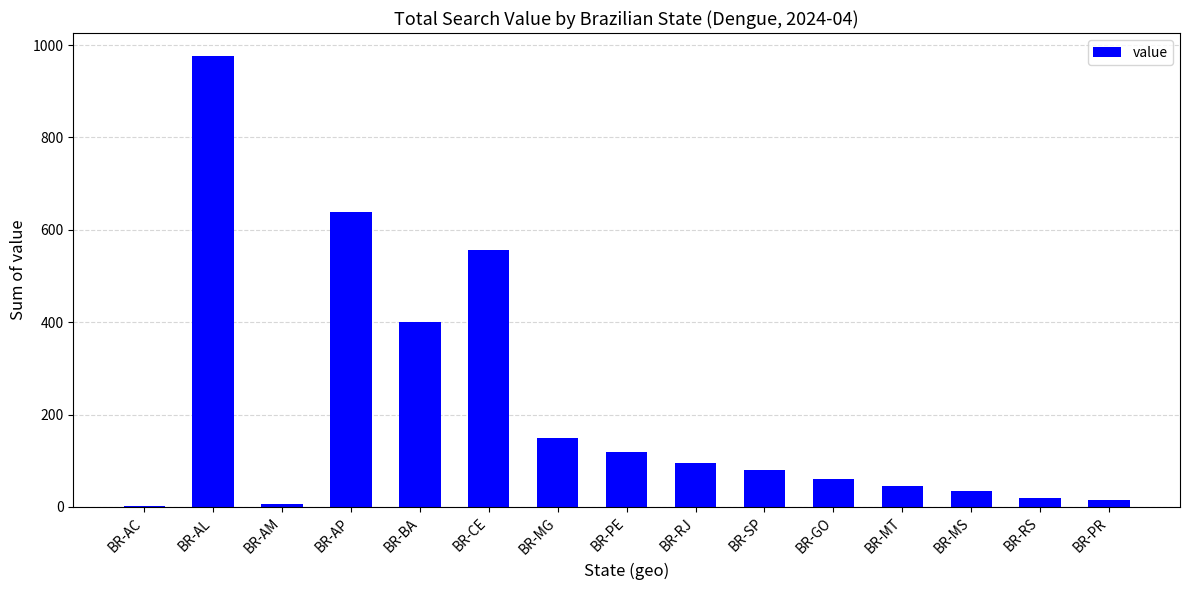

Reading left to right, extract all data points from this chart.

BR-AC=1.0	BR-AL=977.2	BR-AM=5.4	BR-AP=639.5	BR-BA=400.4	BR-CE=555.5	BR-MG=150.0	BR-PE=120.0	BR-RJ=95.0	BR-SP=80.0	BR-GO=60.0	BR-MT=45.0	BR-MS=35.0	BR-RS=20.0	BR-PR=15.0